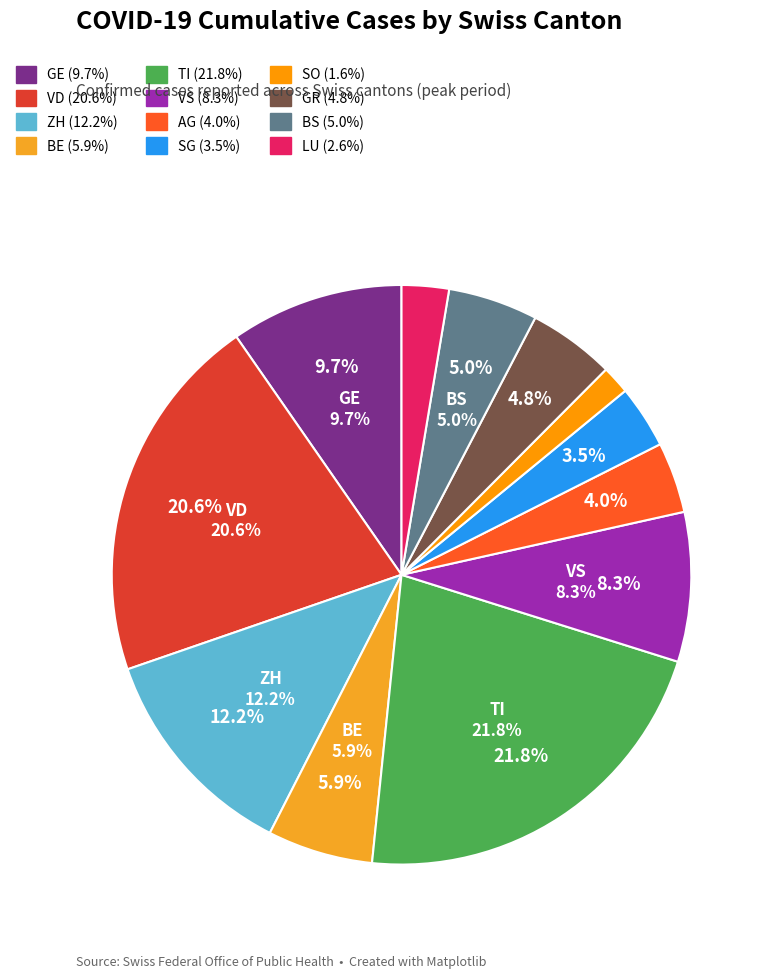

Is there a majority slice in this chart?

No